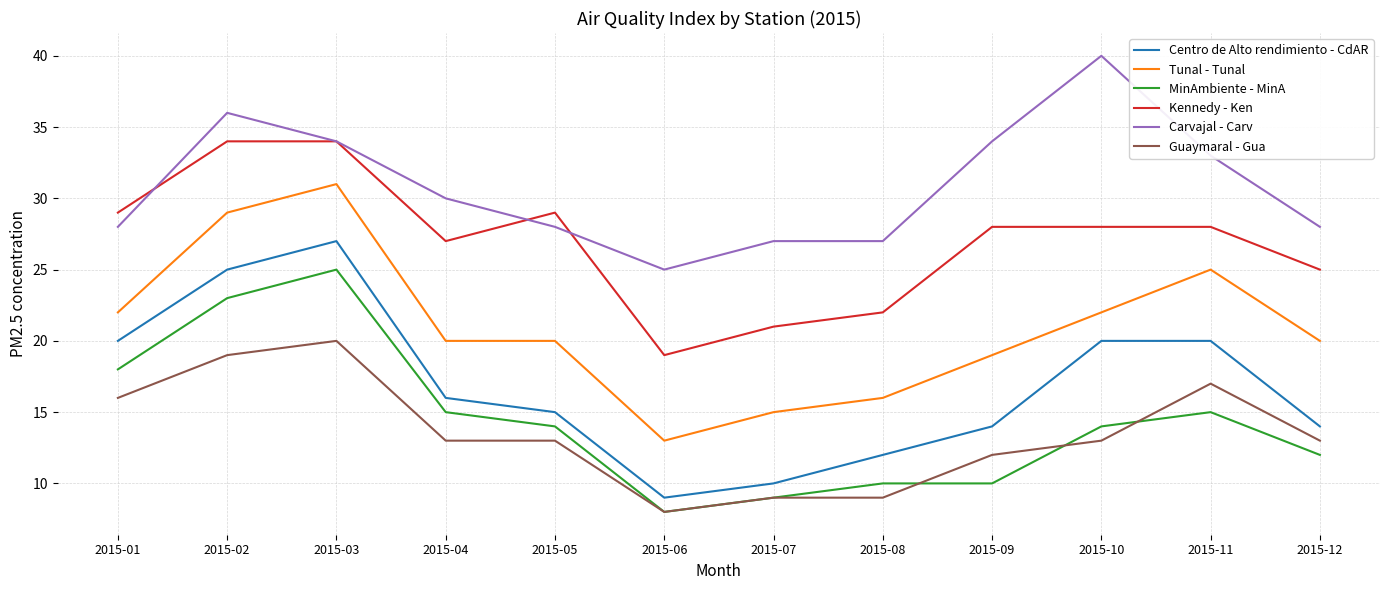

Rank the series by their maximum value, from lowest to highest.

Guaymaral - Gua, MinAmbiente - MinA, Centro de Alto rendimiento - CdAR, Tunal - Tunal, Kennedy - Ken, Carvajal - Carv